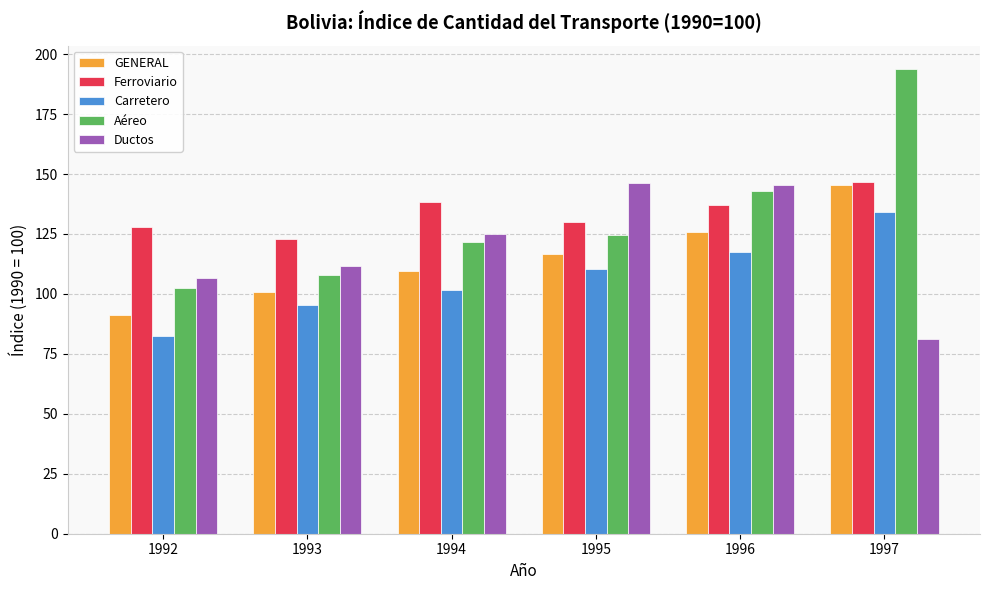

What is the average value of the Aéreo series?

132.2